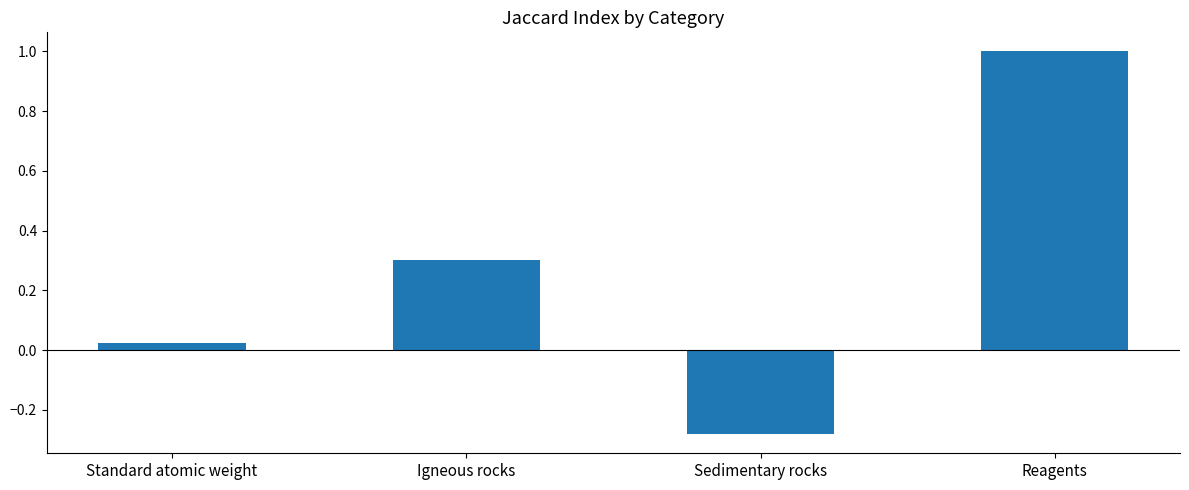

The value at Reagents is 1.0. True or false?

True